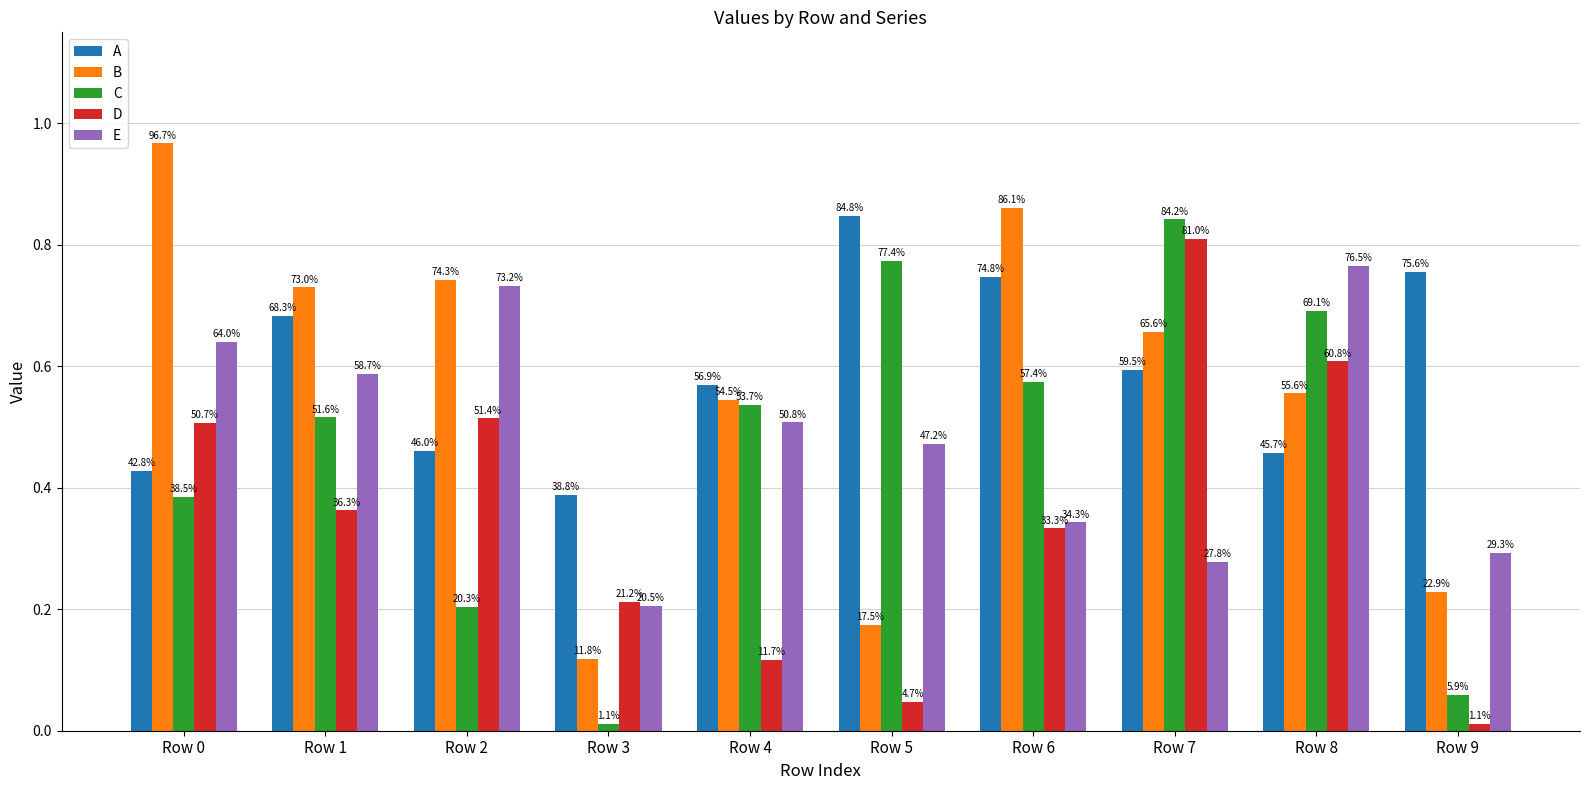

Are the bars grouped side by side (vs. stacked)?

Yes